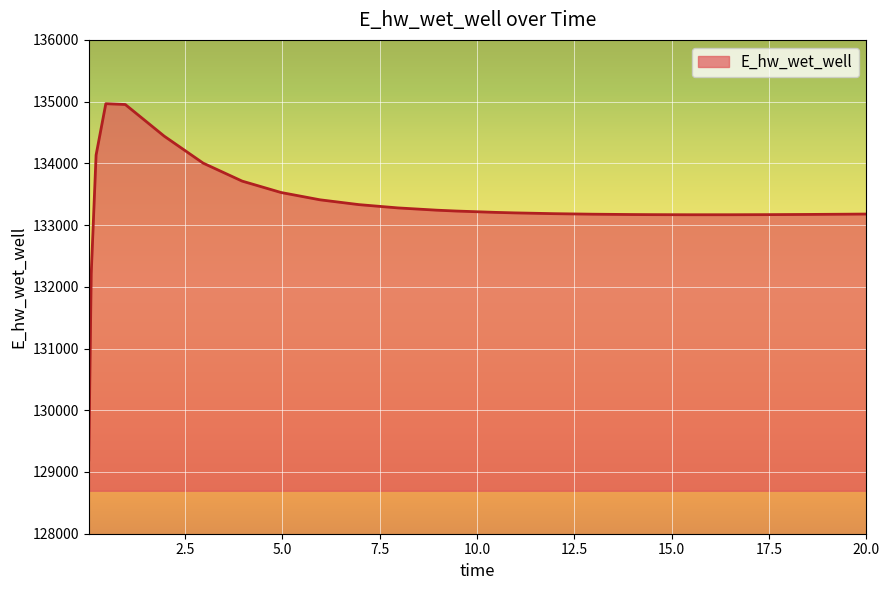

What is the maximum value shown in the chart?

134966.4